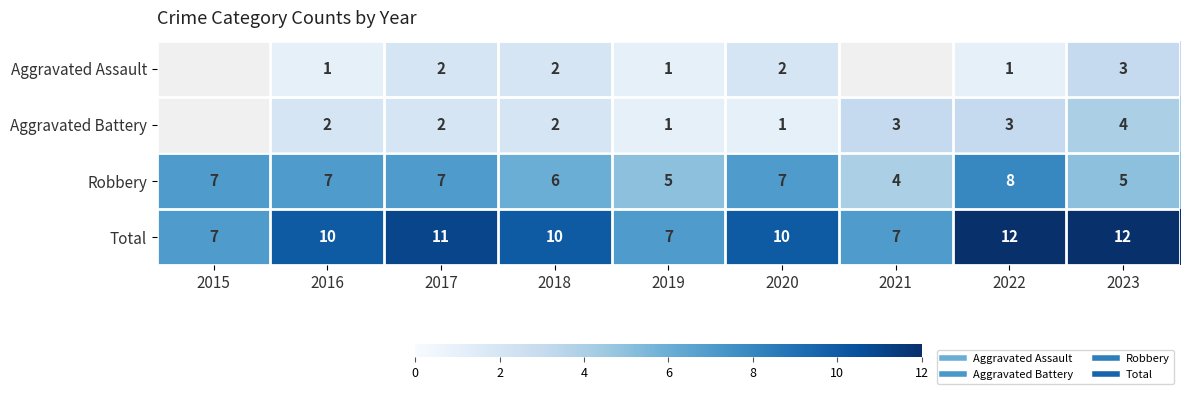

At 2019, list the series in order from largest to smallest.

Total, Robbery, Aggravated Assault, Aggravated Battery